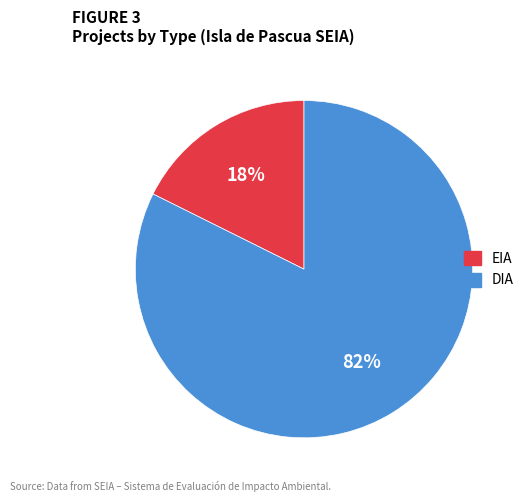

Is it true that DIA is 89% of the pie?

False